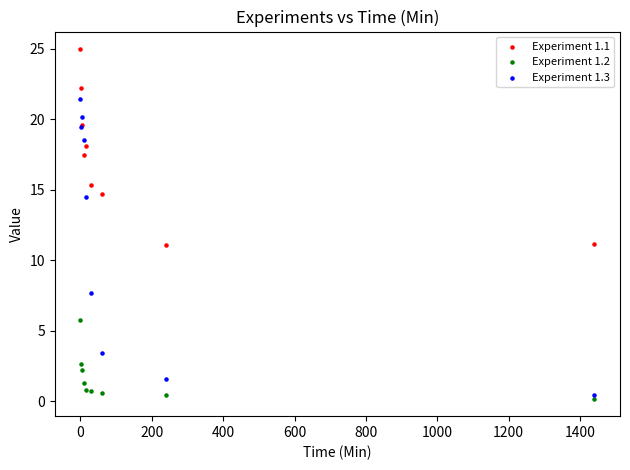

Which series contains the lowest Y value?

Experiment 1.2